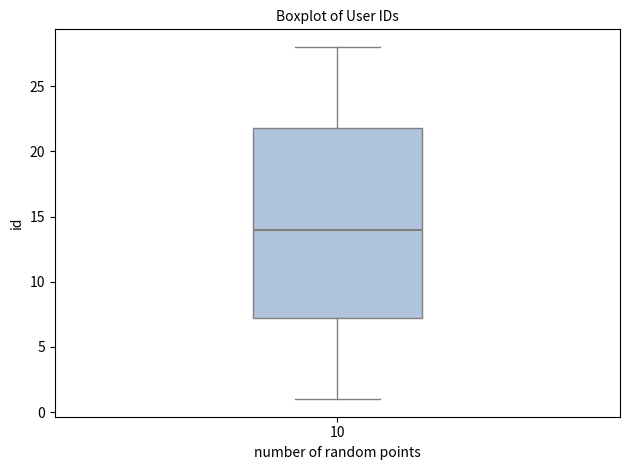

Where is the upper edge of the box at x = 10 on the y-axis? The values are not printed on the chart, so give them approximately, as read against the axis.

22.0